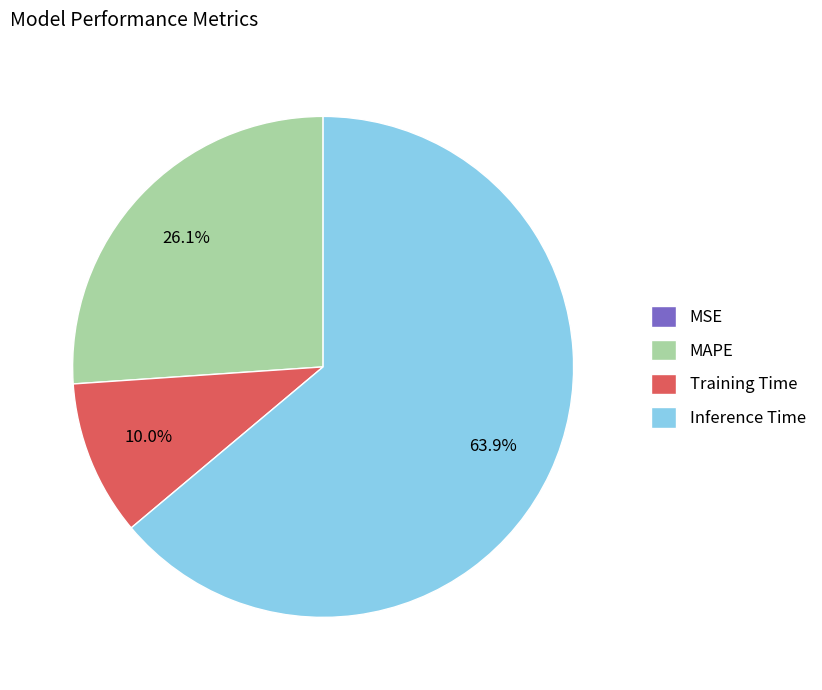

To the nearest percent, what is the combined percentage of MAPE and Training Time?

36%